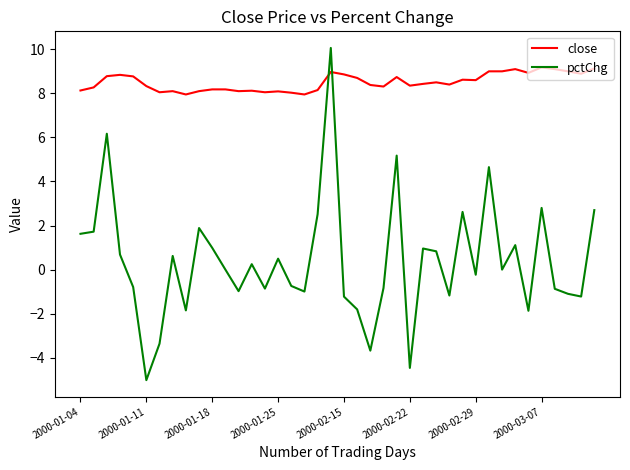

List the series in order of their peak value, highest first.

pctChg, close